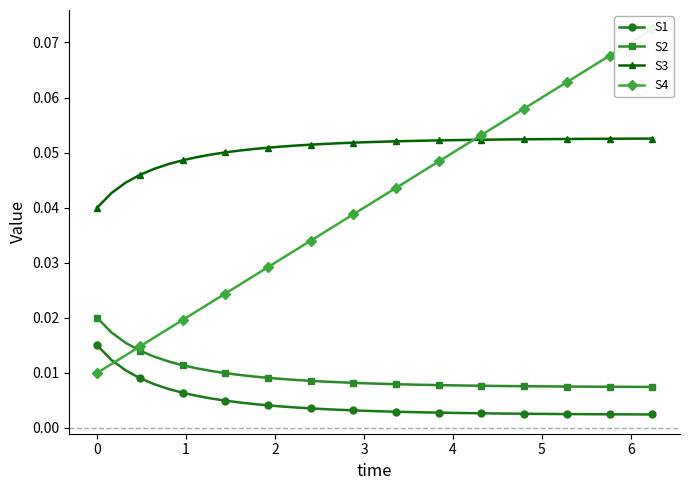

True or false: S2 and S3 cross at least once.

False